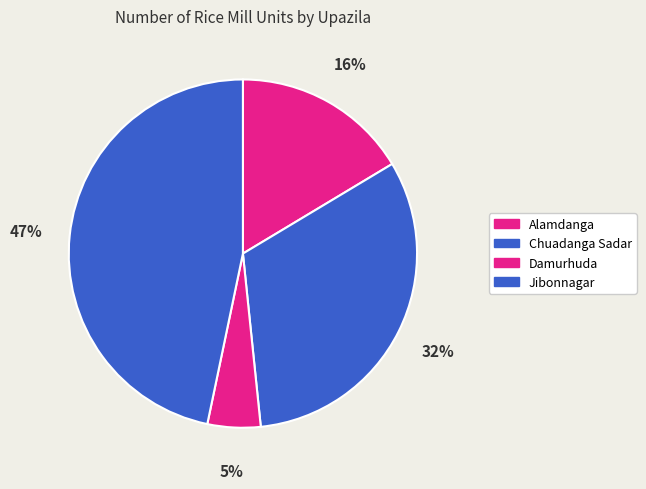

Combined, do Alamdanga and Damurhuda account for over 50%?

No